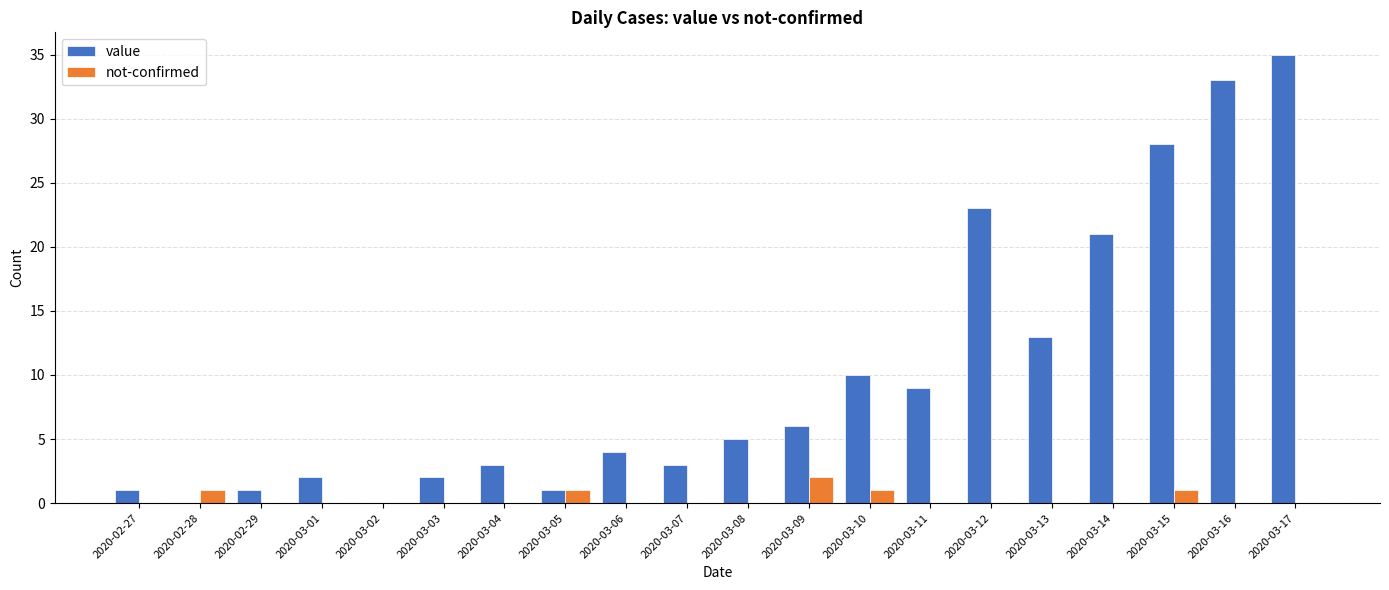

Is the value of value at 2020-03-14 greater than the value of not-confirmed at 2020-03-17?

Yes